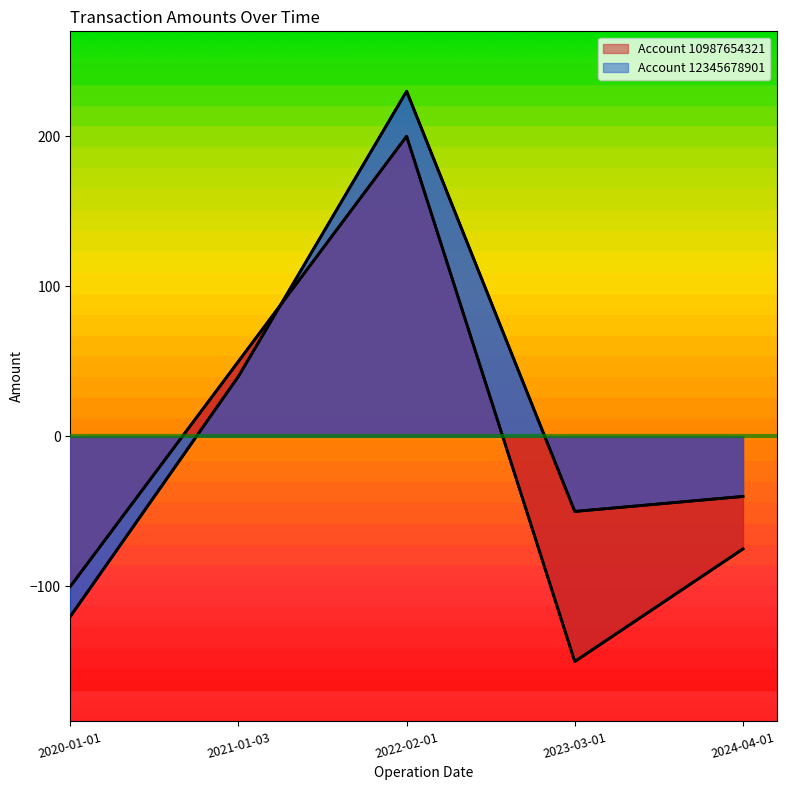

How many interior local valleys does the Account 12345678901 series have?

1